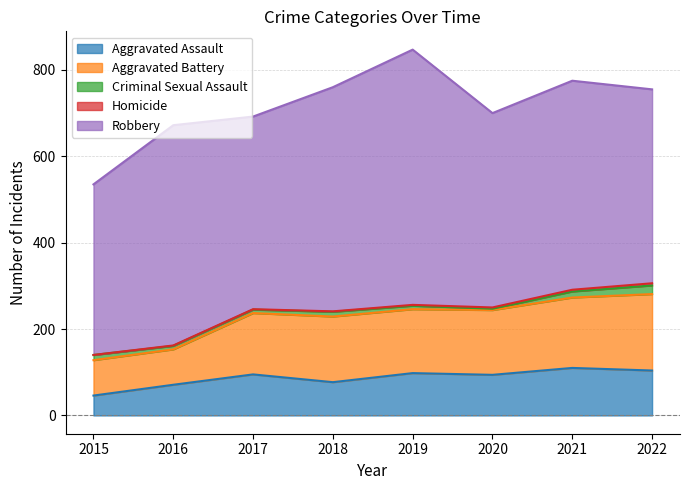

Count the number of data series in this chart.

5